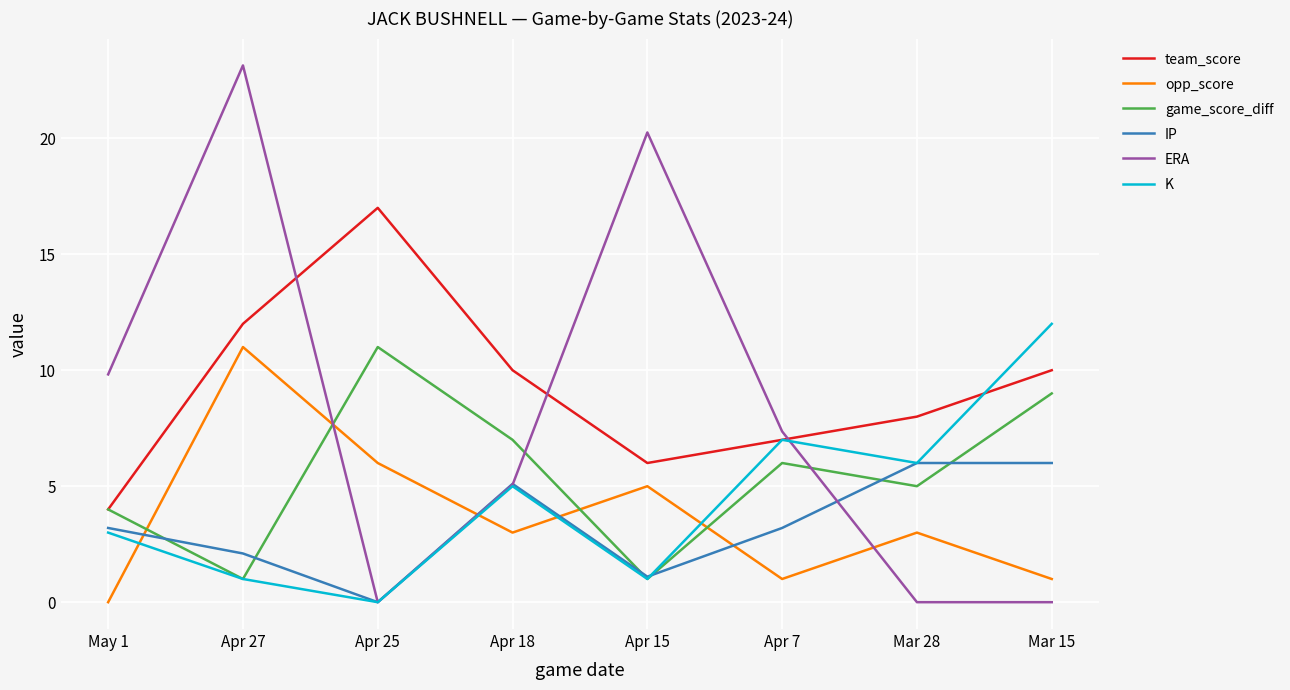

Which series has the widest spread of values?

ERA